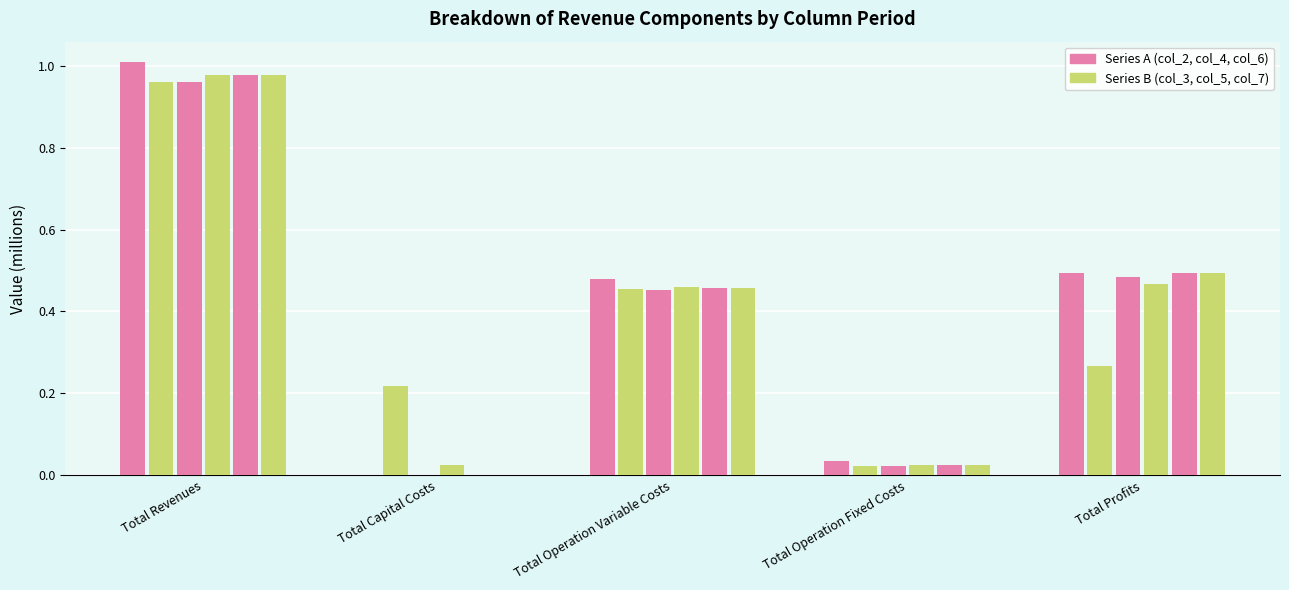

What is the label of the 2nd bar from the right?

Total Operation Fixed Costs